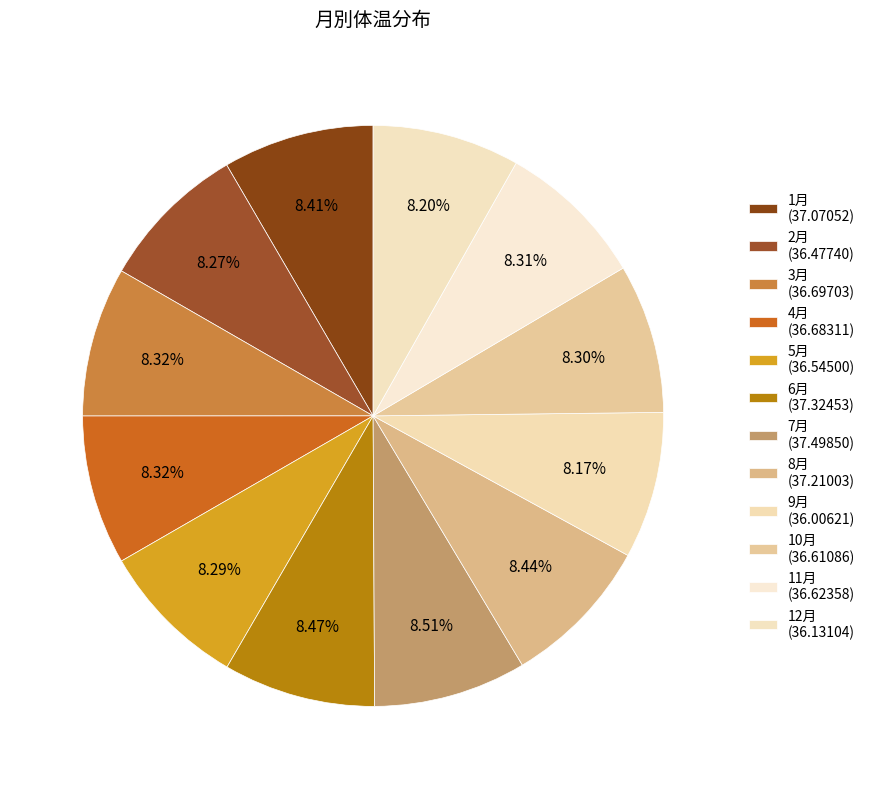

How many slices are in this pie chart?

12